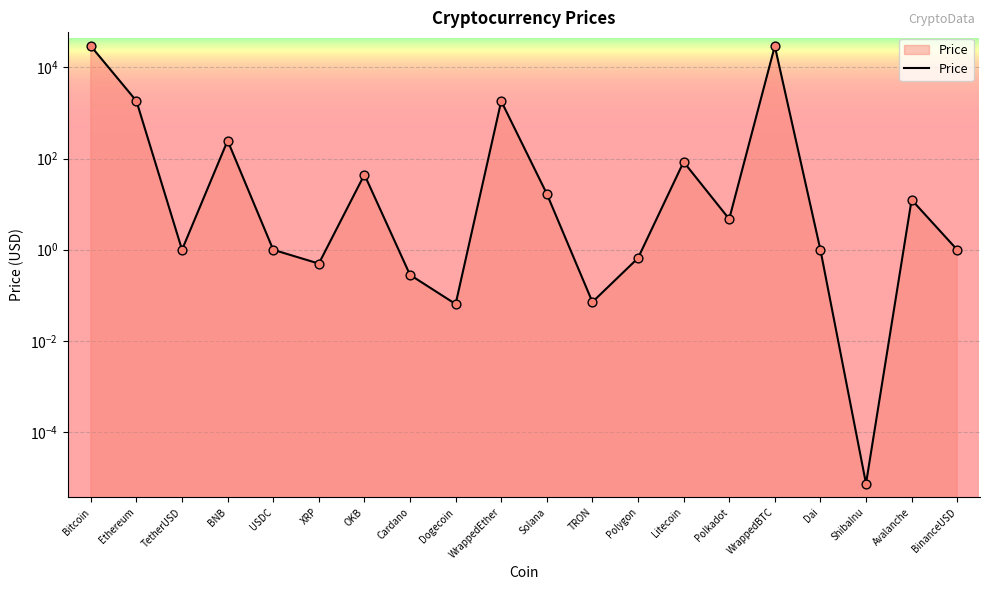

What is the ratio of the value at TetherUSD to the value at Polkadot?

0.2